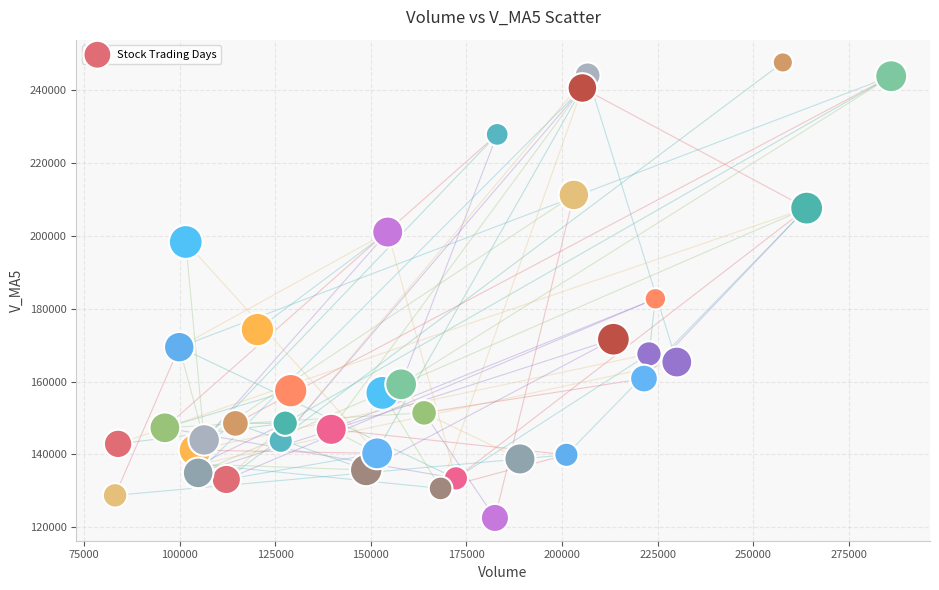

What Y value in the scatter plot is closest to 185035?

182677.1